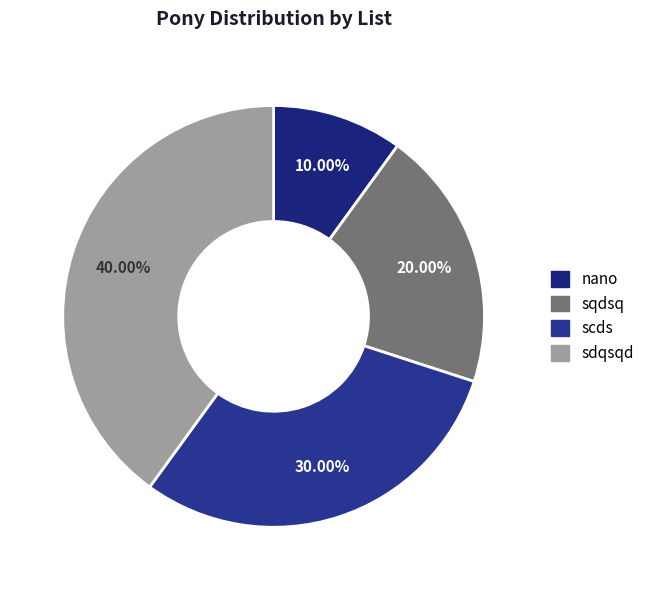

Count the number of slices in the pie.

4